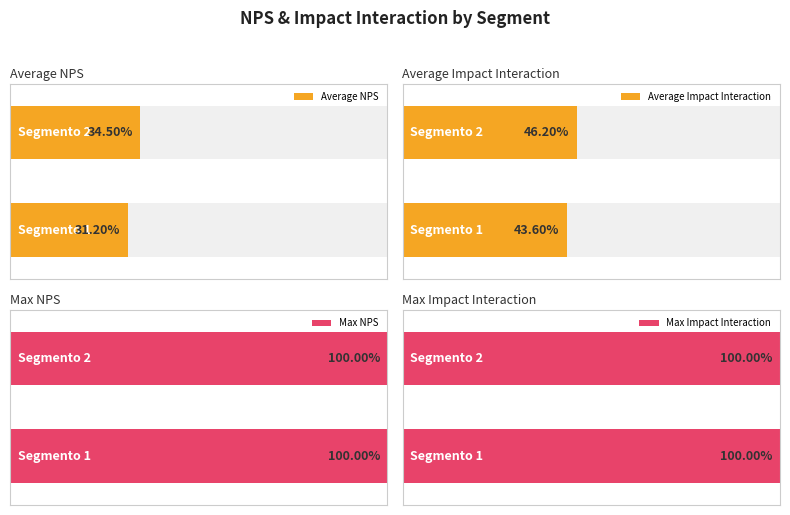

Does the chart contain any negative values?

No